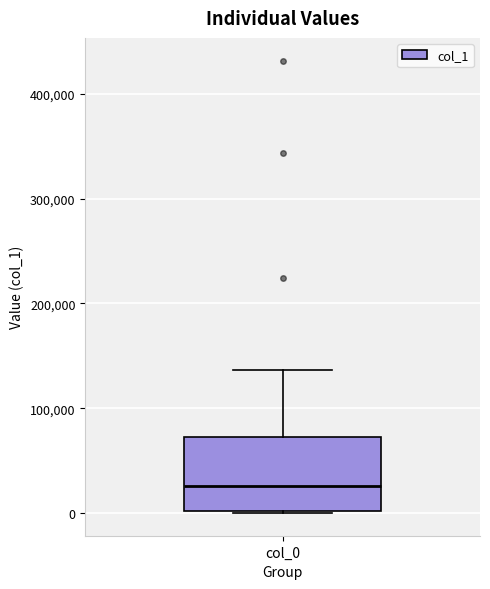

Where does the median line of the box for col_0 sit on the y-axis? The values are not printed on the chart, so give them approximately, as read against the axis.

30000